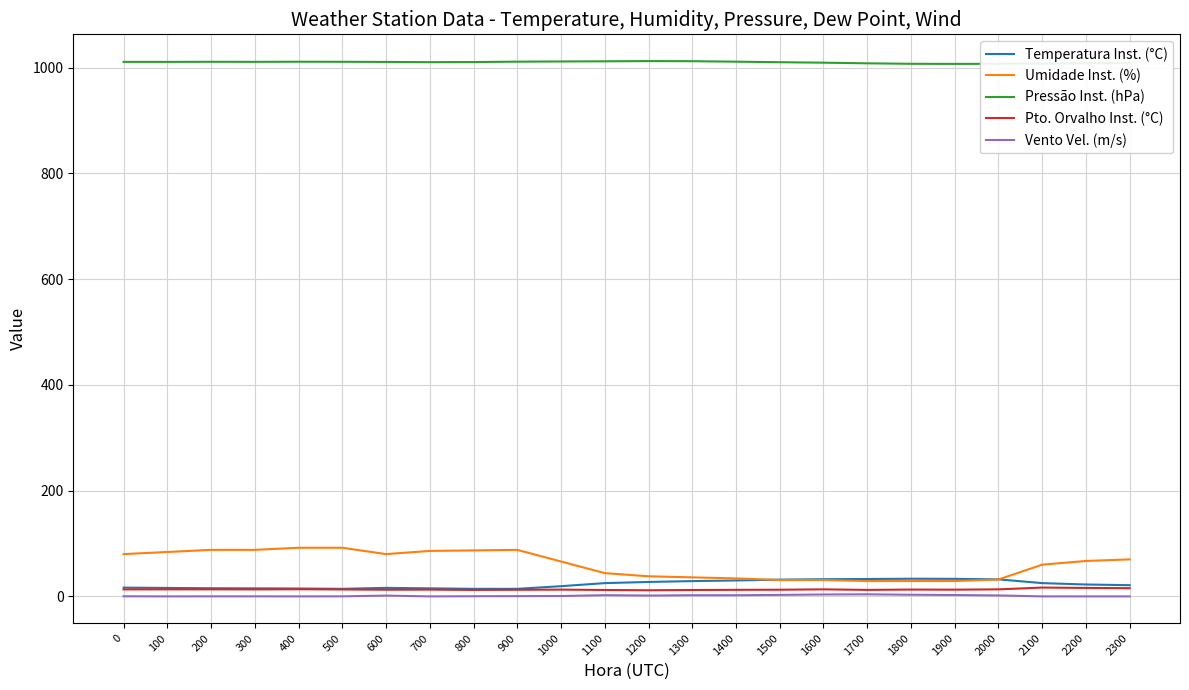

What is the spread (max minus min) of values at 1600?

1006.0